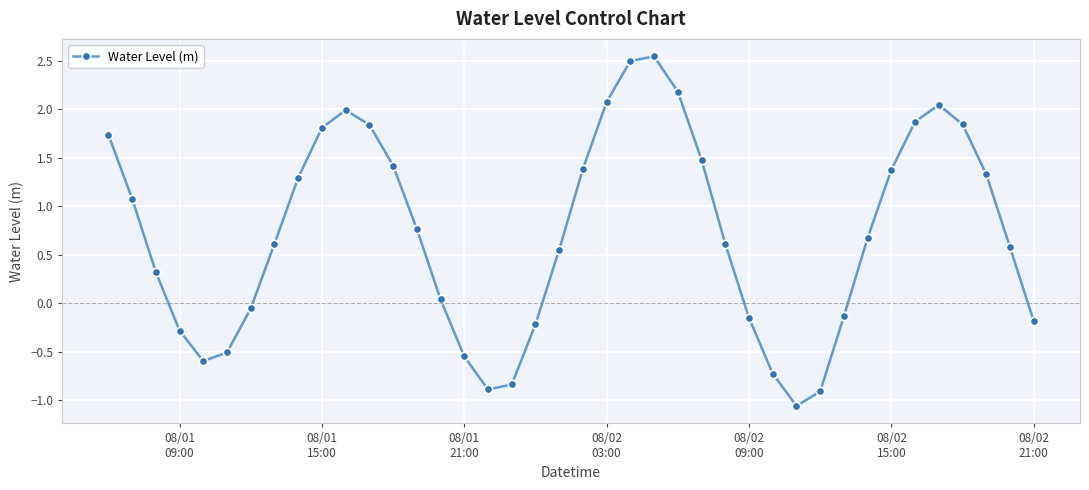

True or false: the data has more than 0 interior local peaks.

True